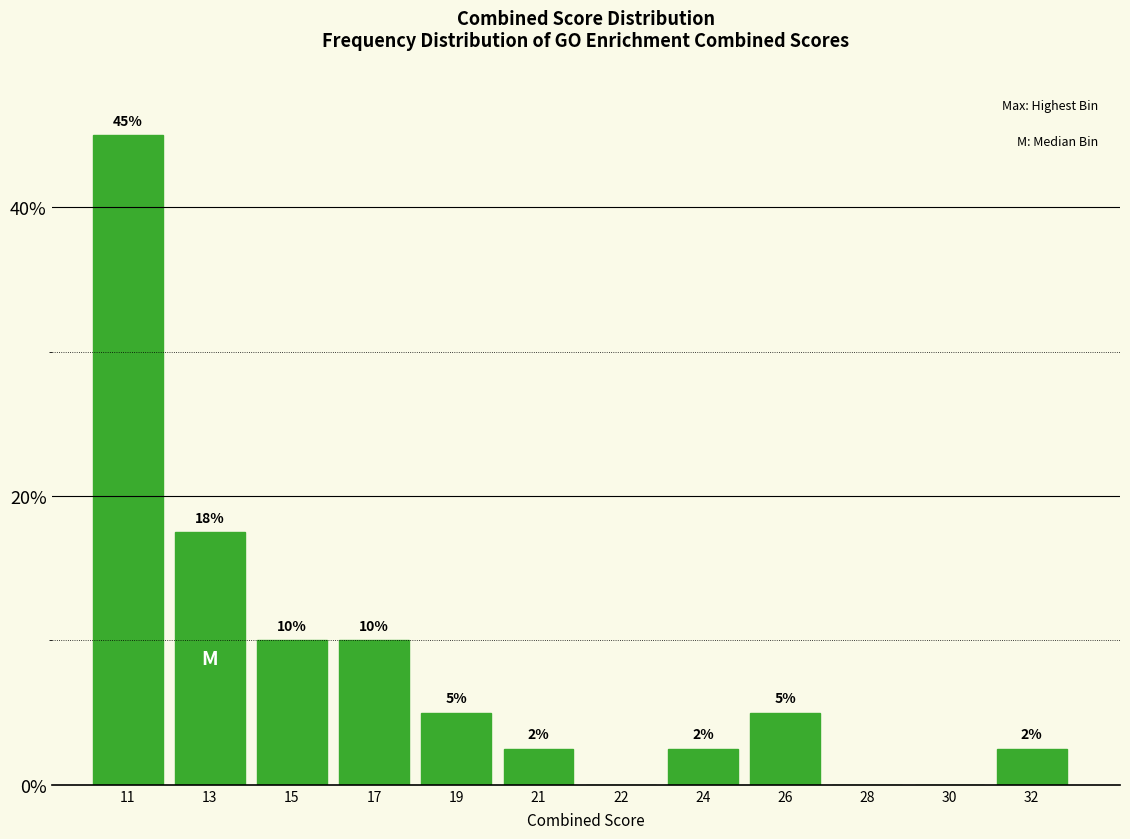

Approximately how many times larger is the value at 19 compared to 13?

0.3